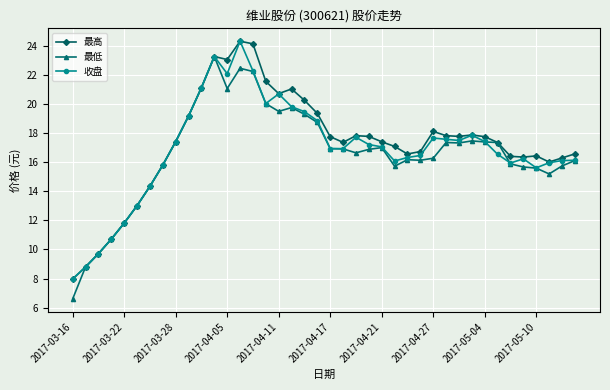

Is this an area chart (filled region under the line)?

No